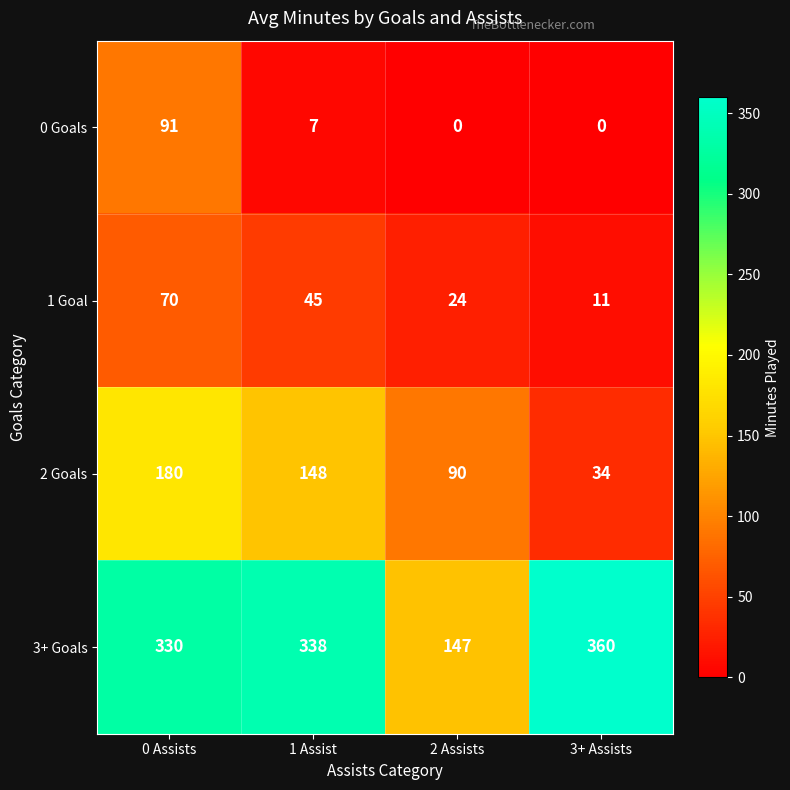

Rank the series by their maximum value, from lowest to highest.

1 Goal, 0 Goals, 2 Goals, 3+ Goals